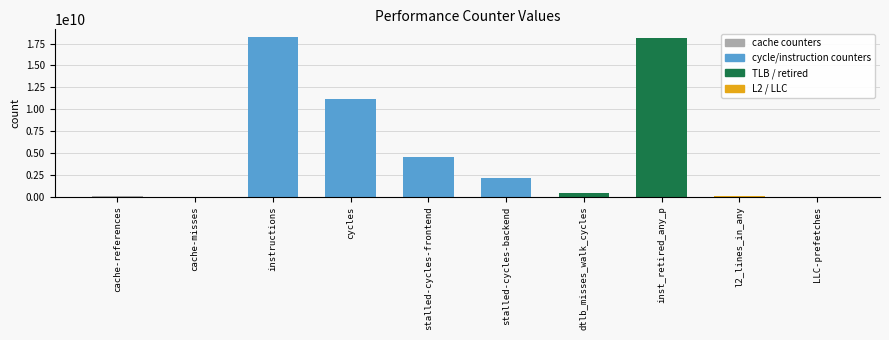

What is the change in value from inst_retired_any_p to LLC-prefetches?

-18144214432